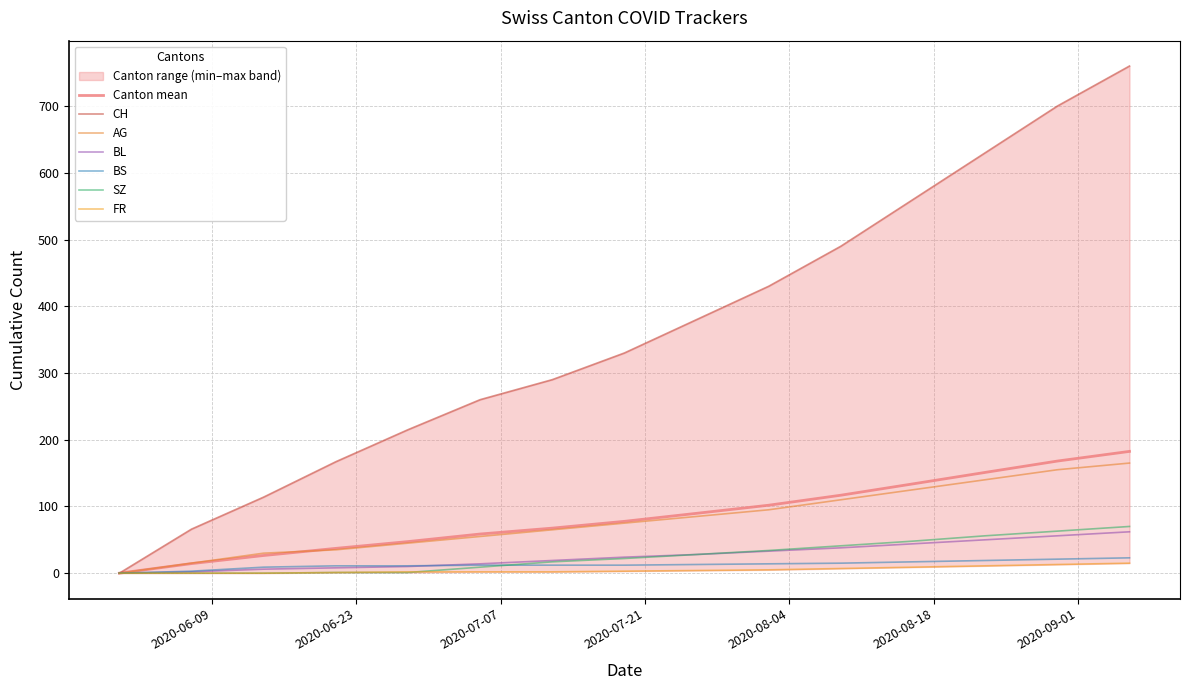

True or false: CH has more than 0 points higher than both neighbors.

False